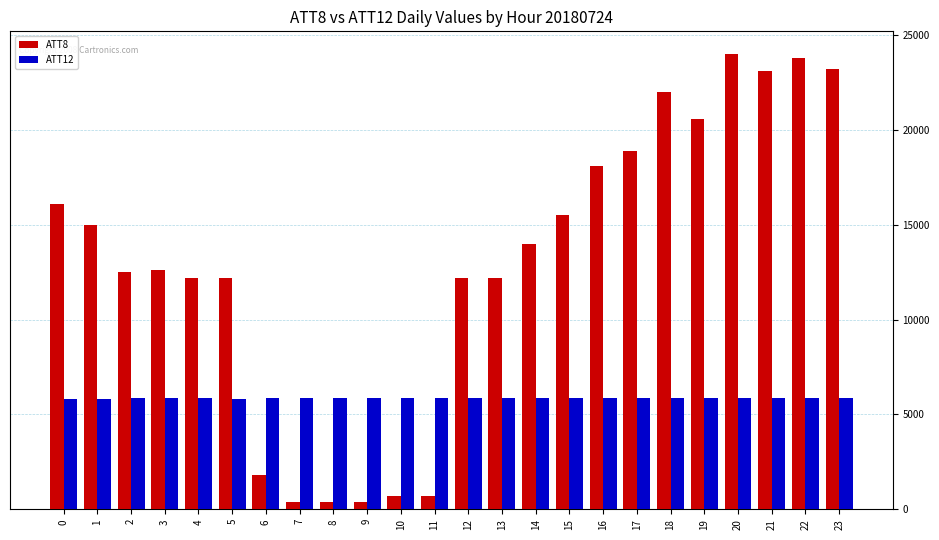

Are the bars horizontal?

No